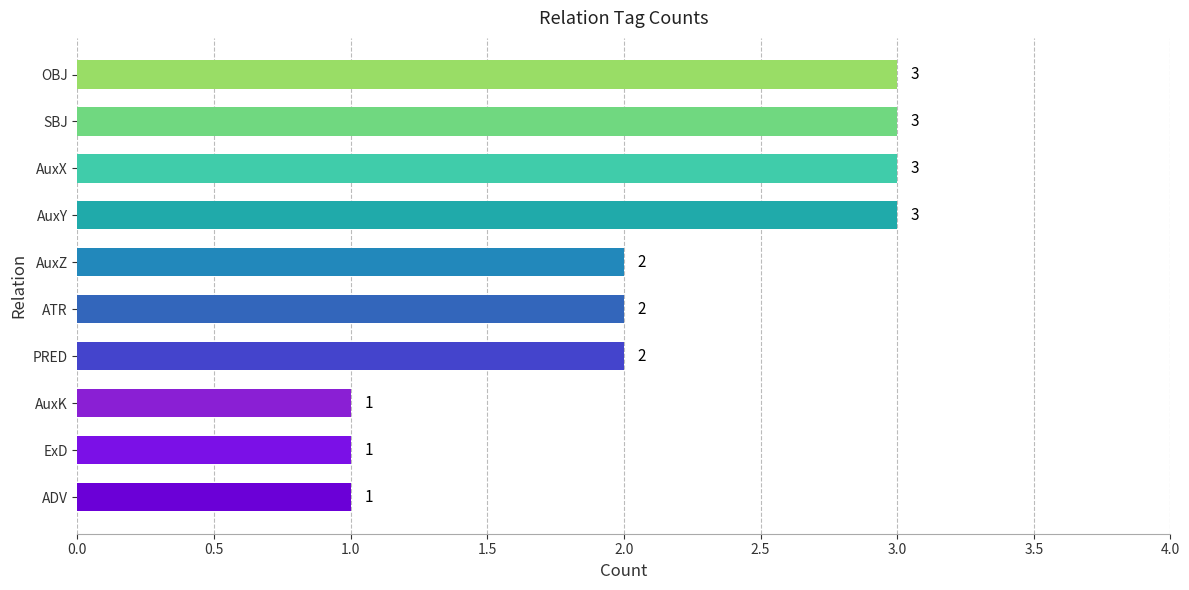

How many series are shown in this chart?

1